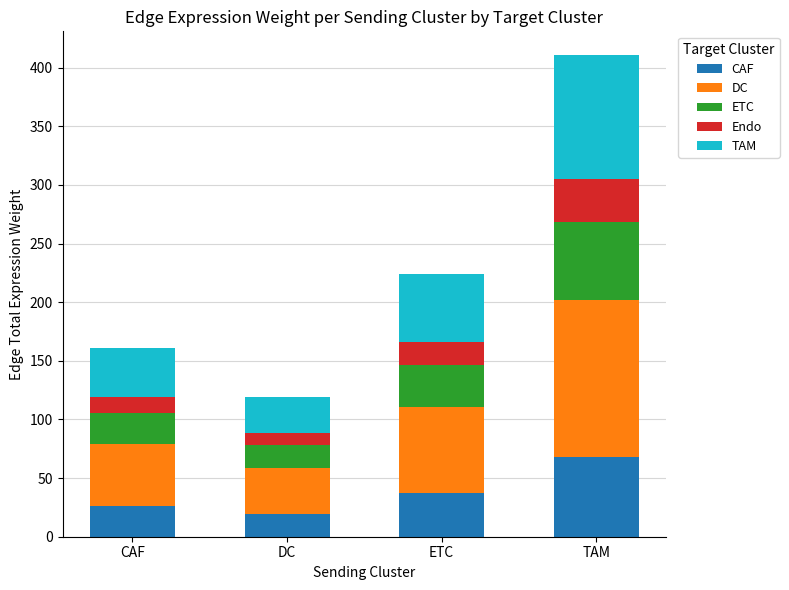

How many bars are there in total?

4